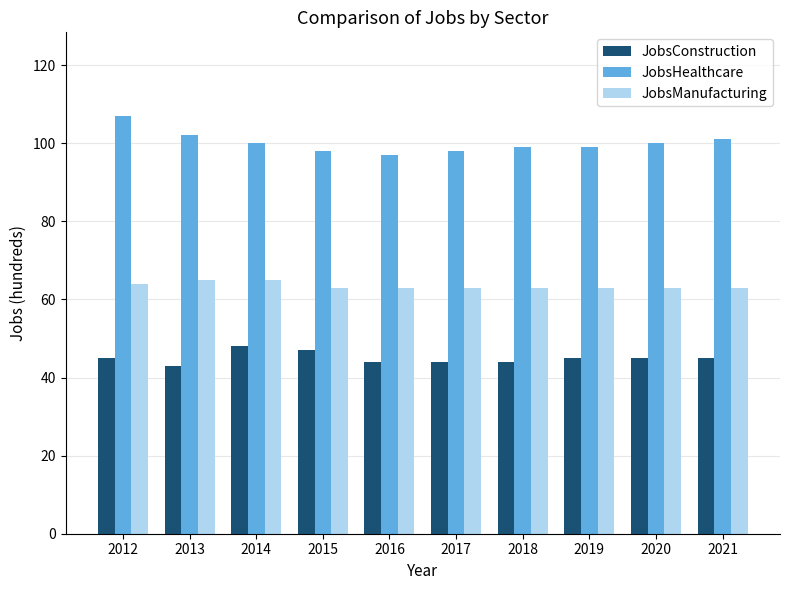

Read the JobsConstruction value at 2020.

45